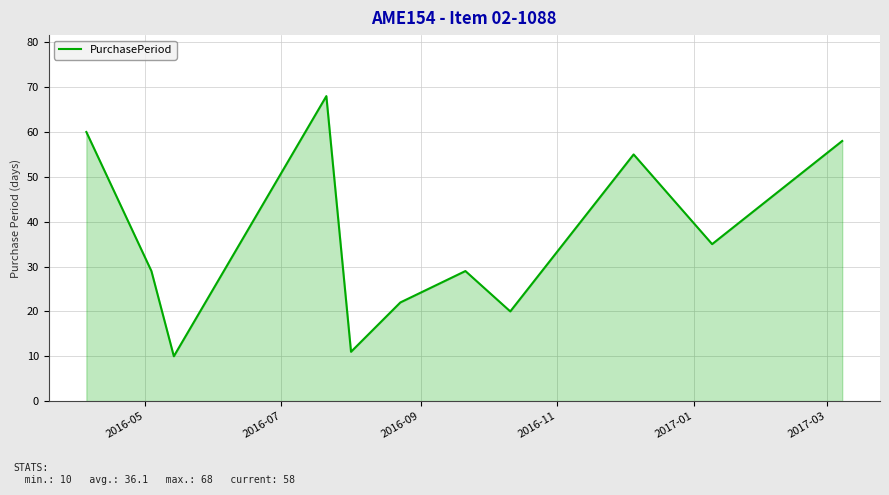

What is the difference between the second highest and second lowest values?

49